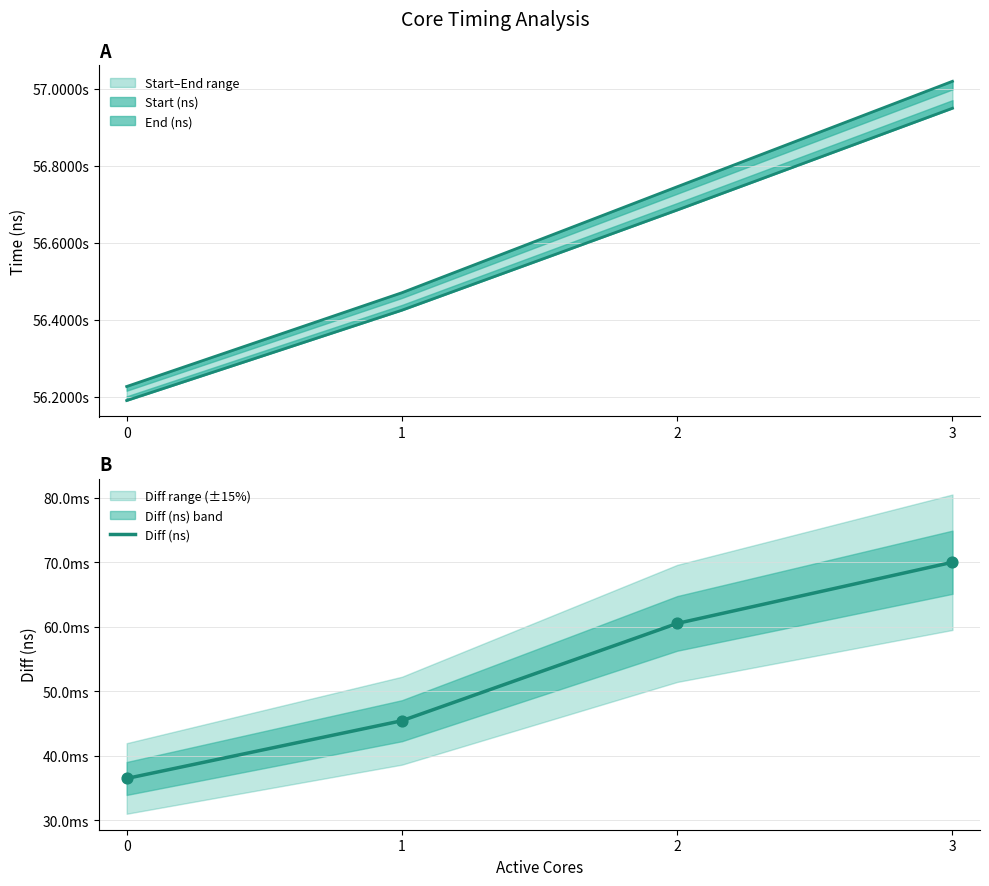

Approximately how many times larger is the value at 2 compared to 3?

0.9